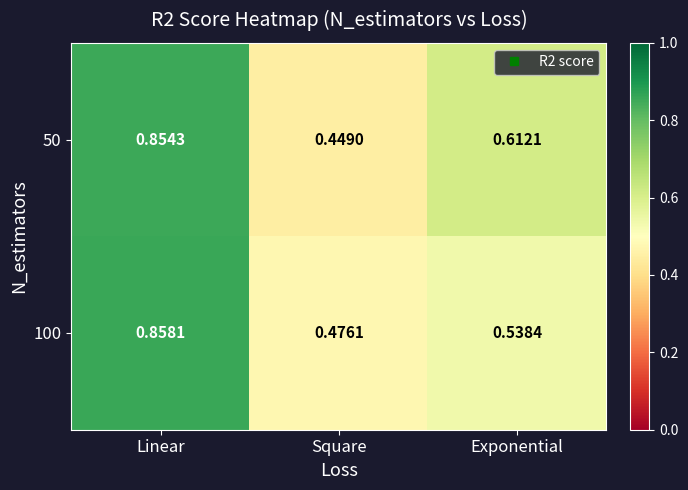

At which category is the sum across all series the highest?

Linear